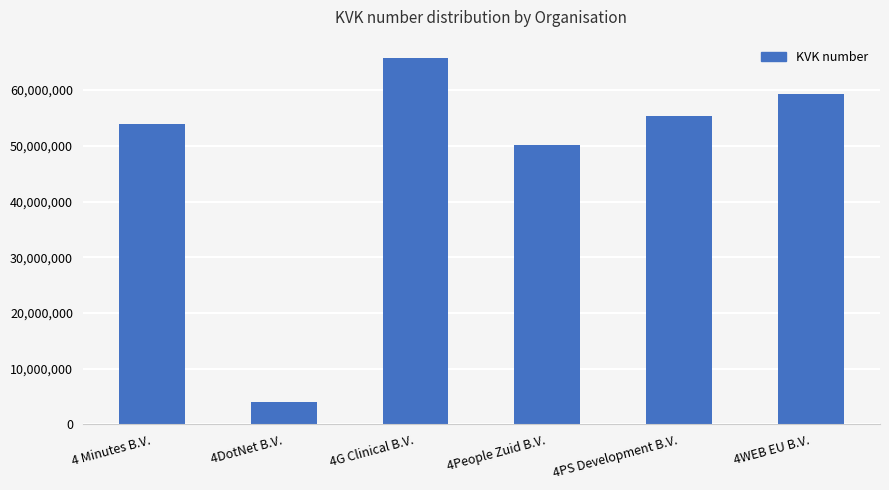

Reading left to right, list all the values displayed in this chart.

4 Minutes B.V.=53921291	4DotNet B.V.=4079637	4G Clinical B.V.=65755774	4People Zuid B.V.=50131907	4PS Development B.V.=55280404	4WEB EU B.V.=59251778